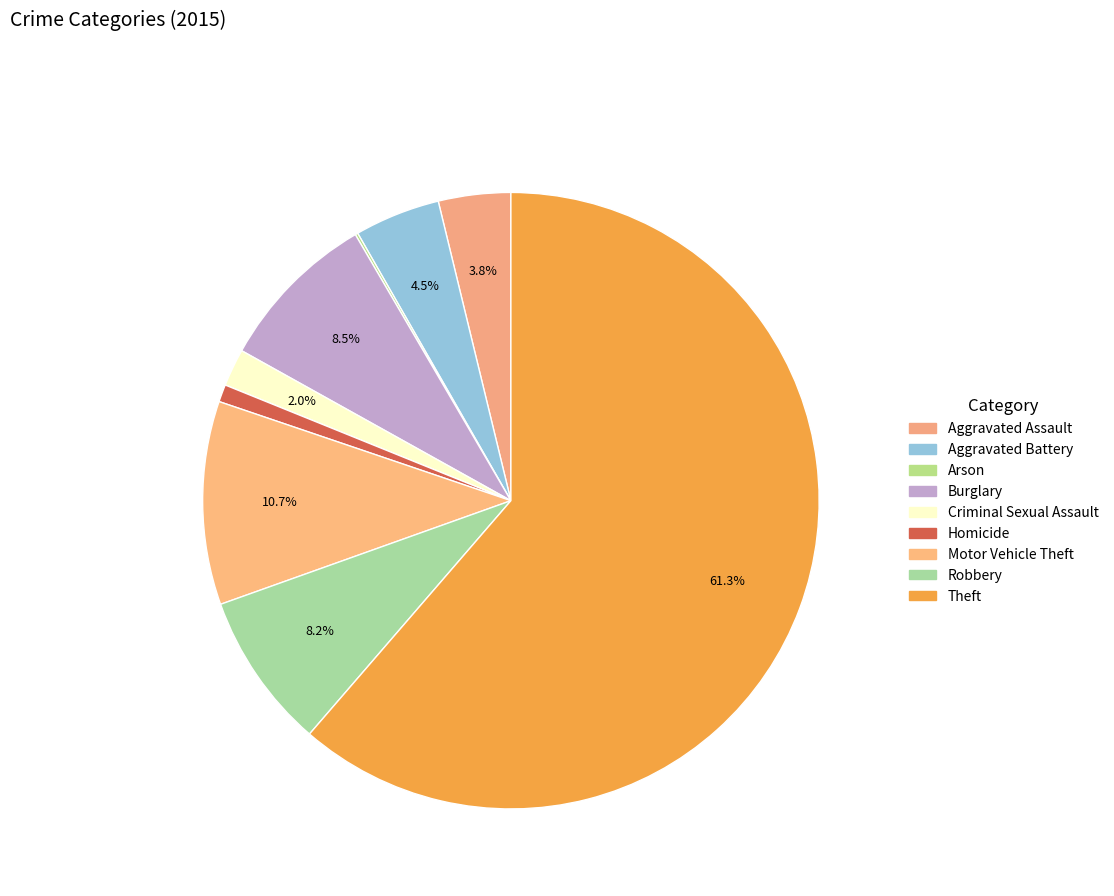

How many slices are in this pie chart?

9